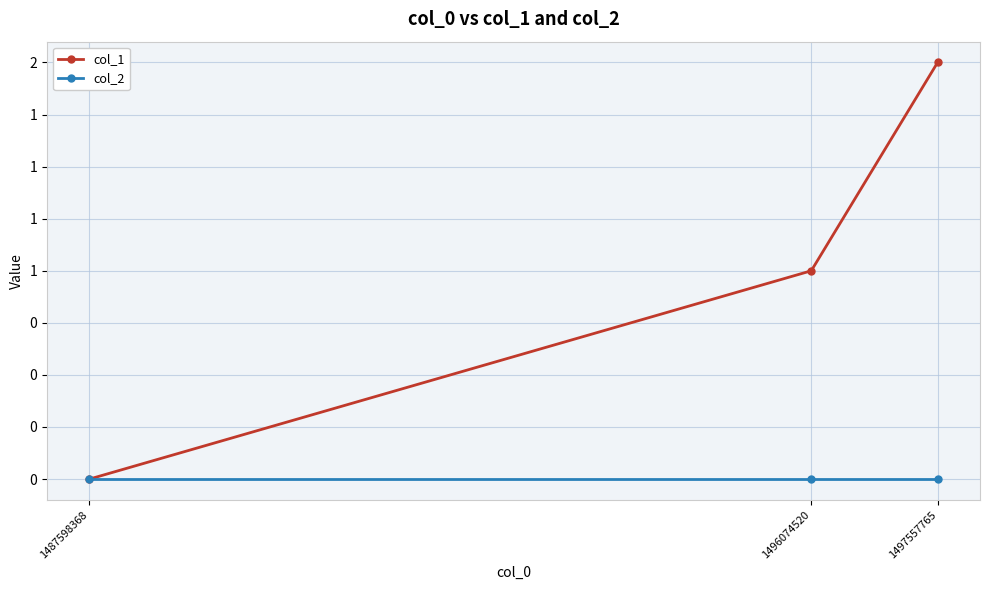

What is the average value of the col_1 series?

1